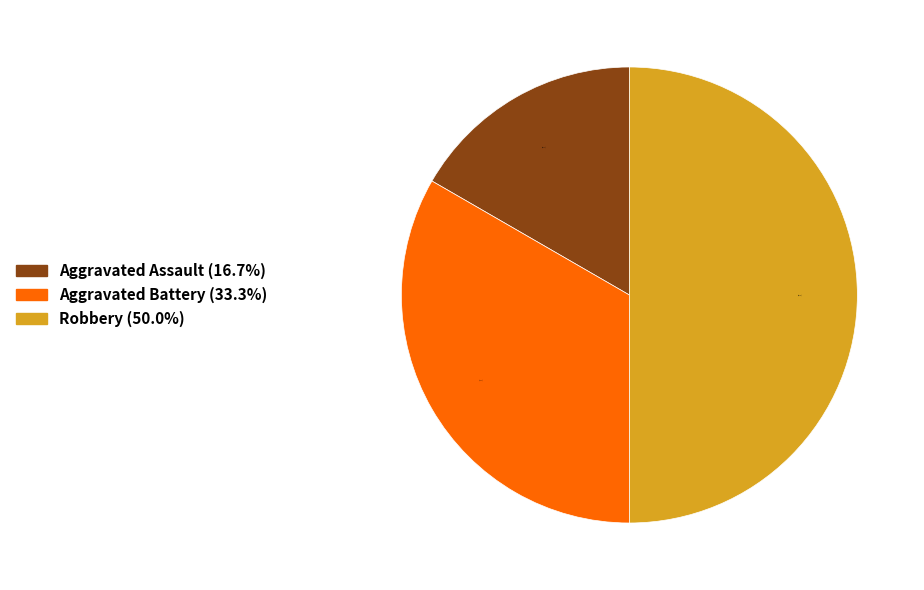

Is Aggravated Battery the majority of the pie?

No